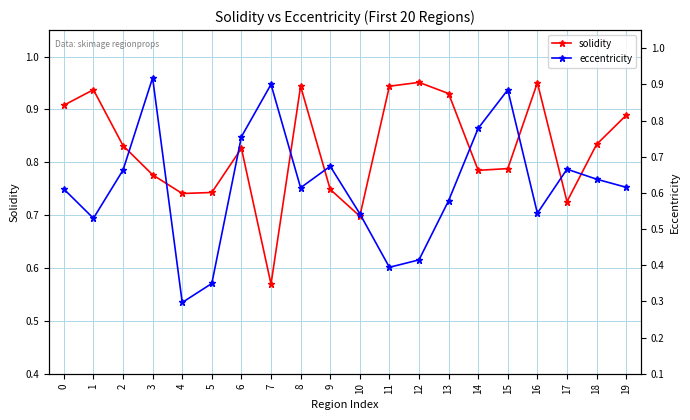

Is it true that eccentricity equals 0.4 at 8?

False